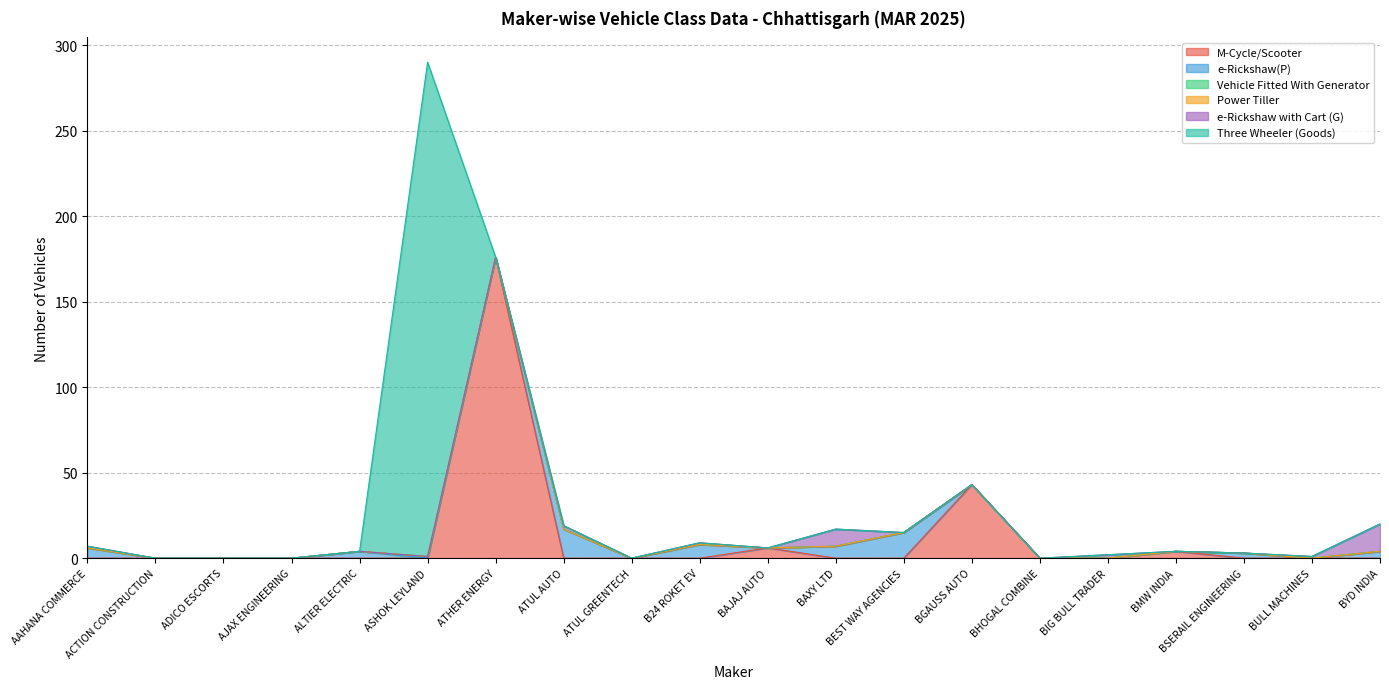

What is the label of the 12th point from the right?

ATUL GREENTECH